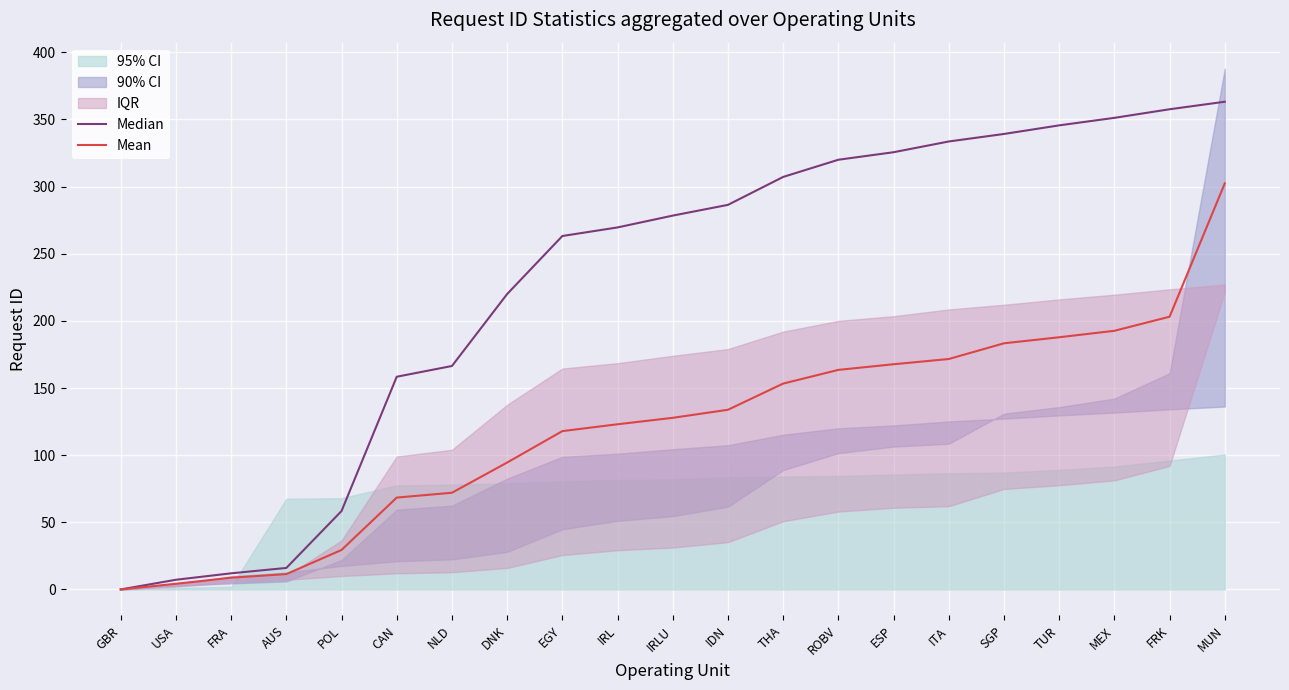

What is the spread (max minus min) of values at SGP?

155.9